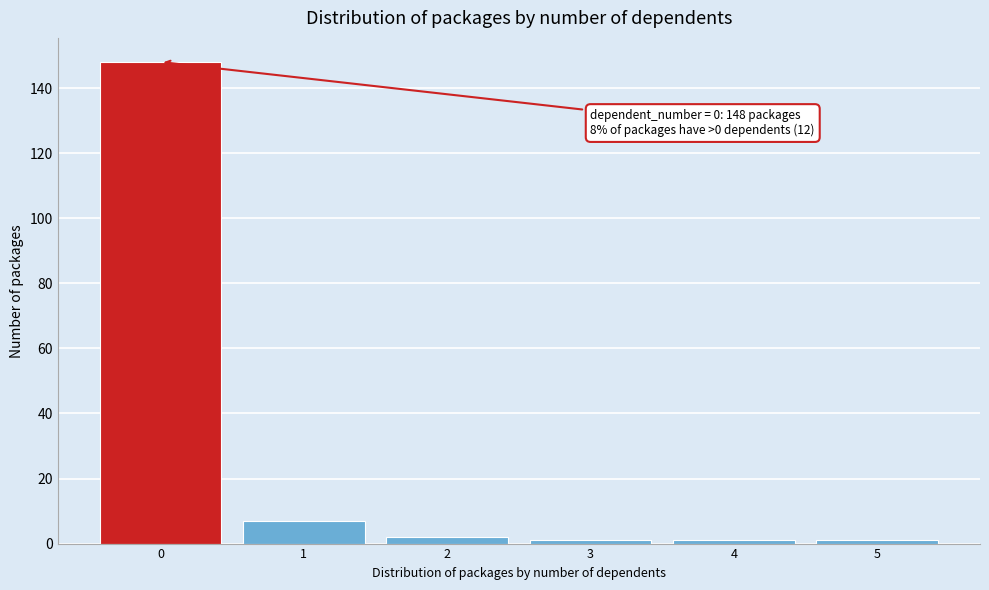

Reading right to left, list all the values displayed in this chart.

5=1	4=1	3=1	2=2	1=7	0=148